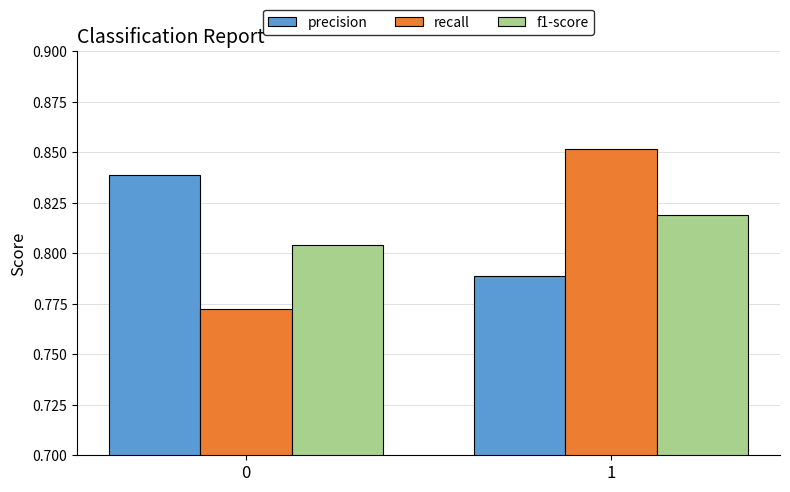

How many bars are there in each group?

3